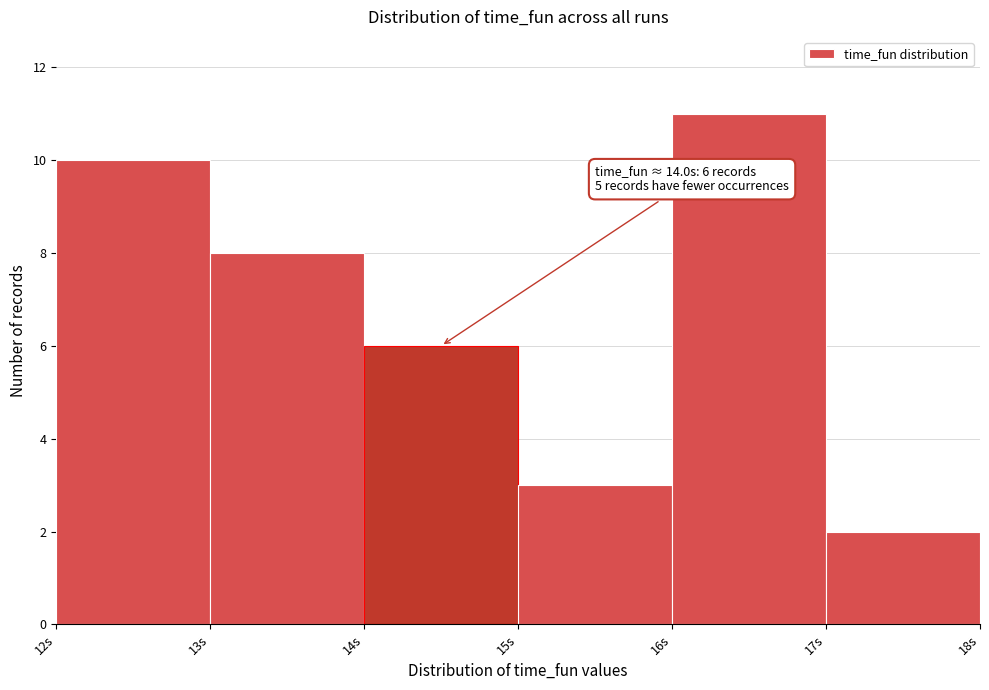

Which range on the x-axis has the tallest bar?

16 to 17